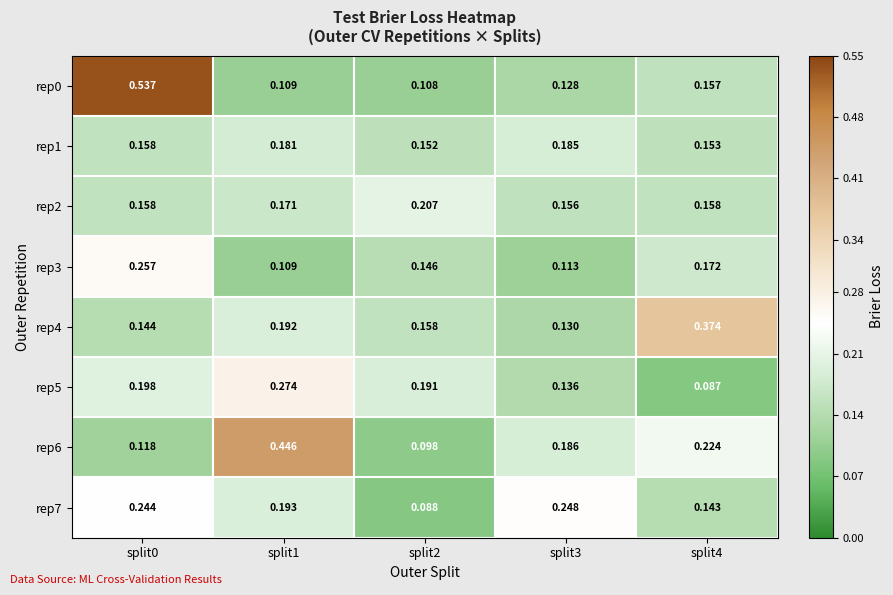

Which series changed the most between split0 and split1?

rep0